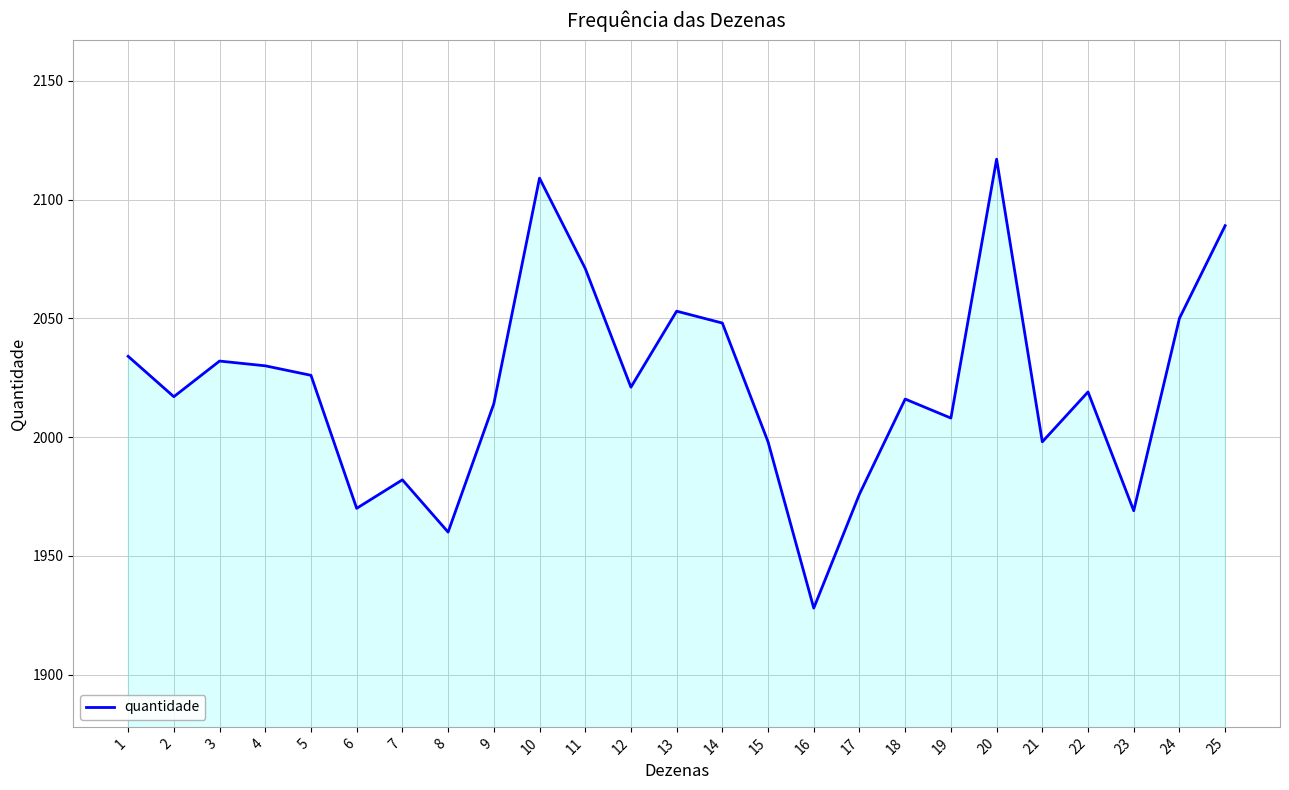

True or false: the data shows 462 at 18.

False